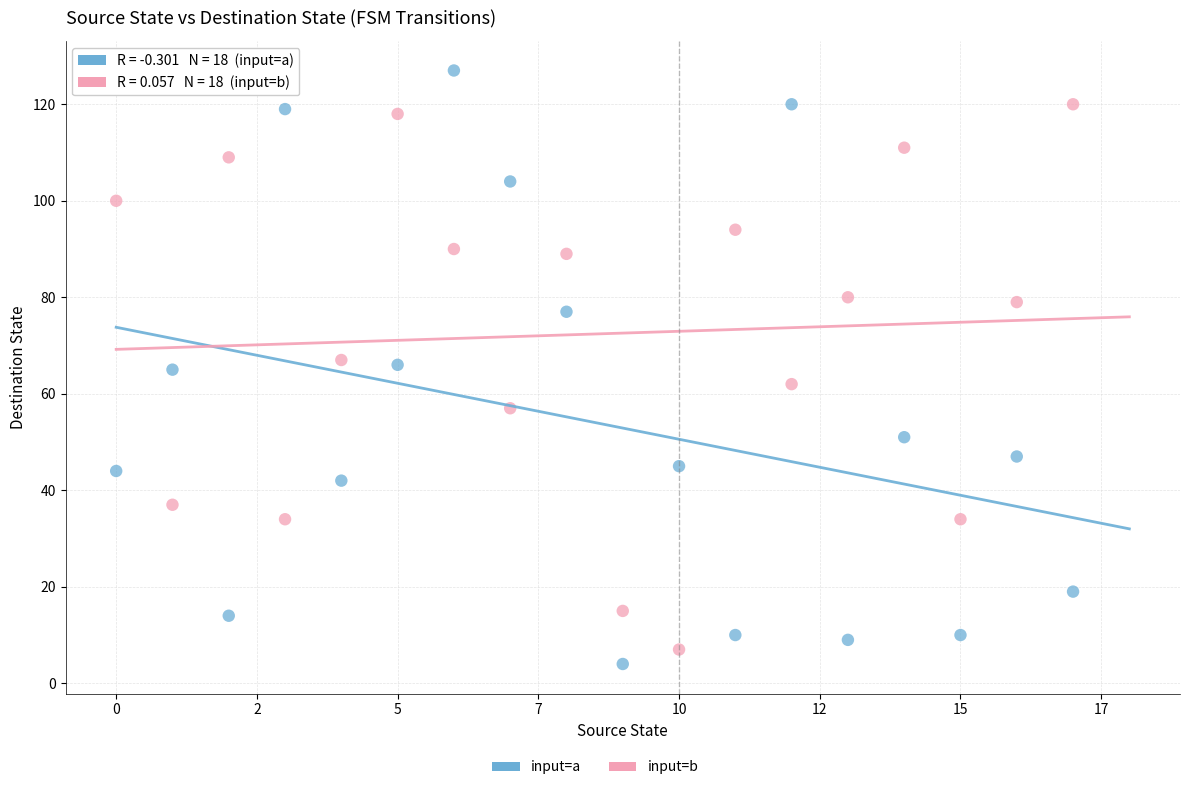

Count the number of points in this scatter plot.

36